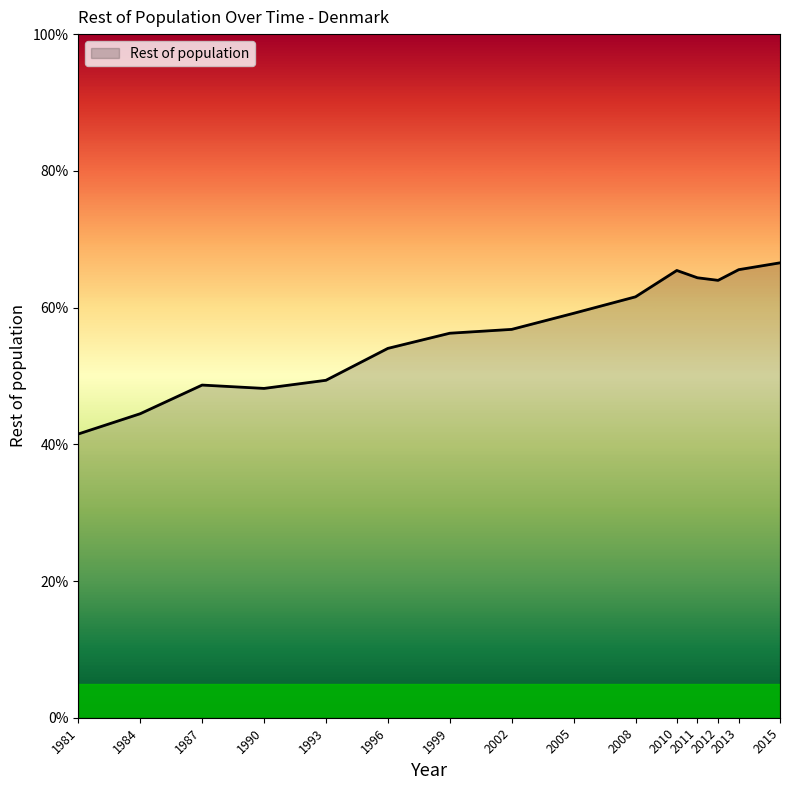

Does the chart display data point markers on the line(s)?

No